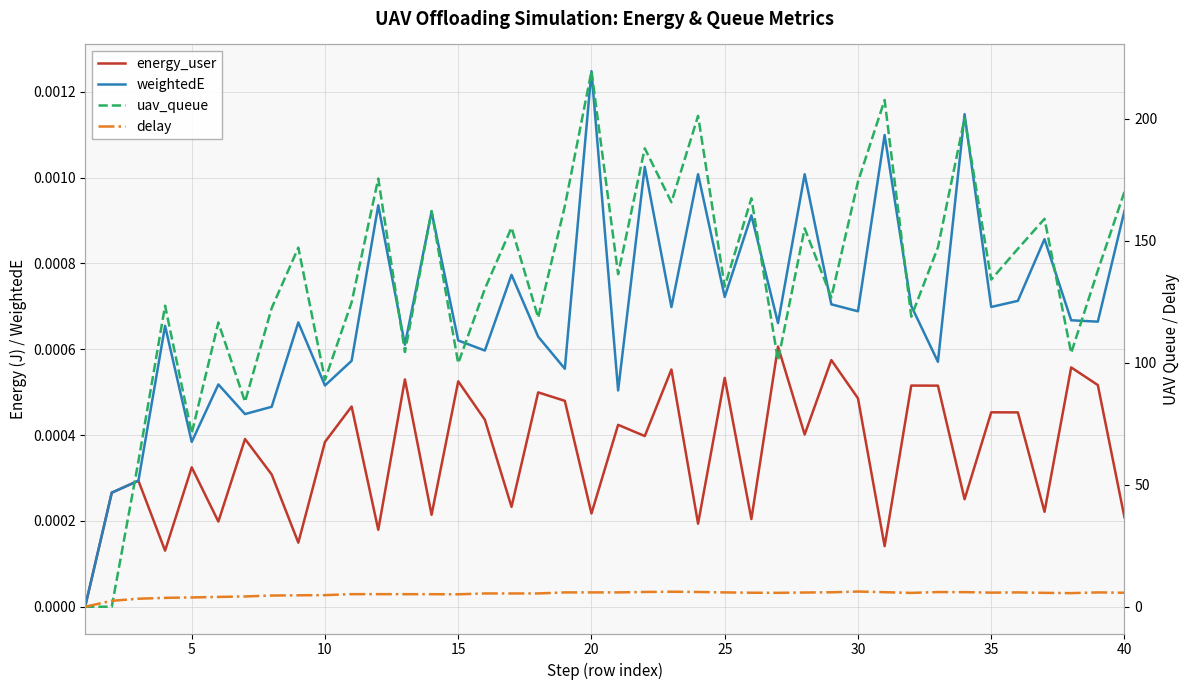

After their last crossing, which series has the higher values: energy_user or uav_queue?

uav_queue